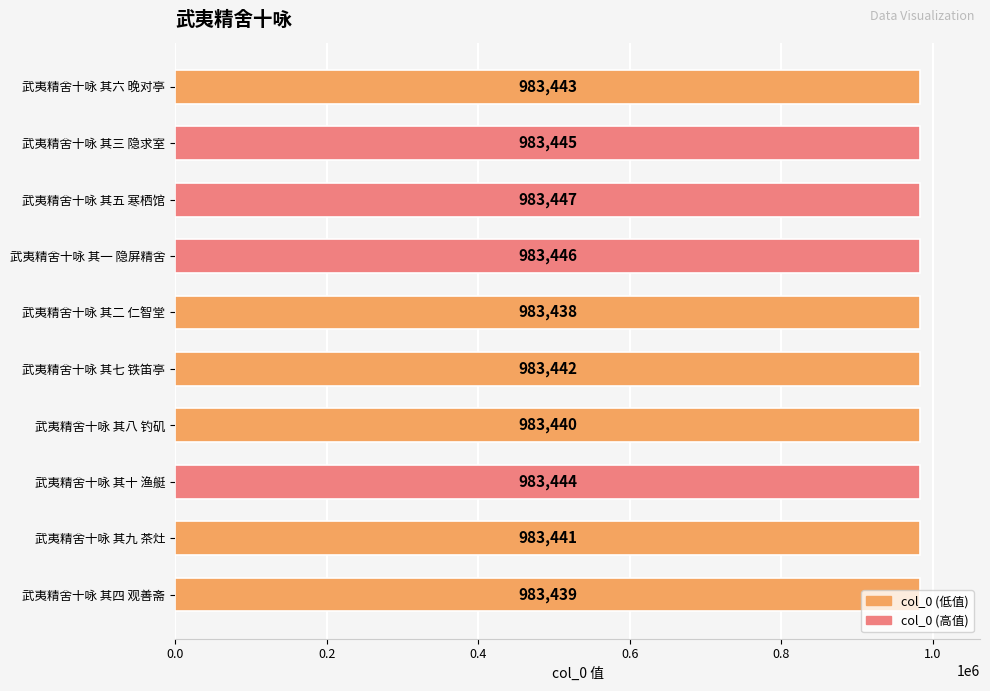

Rank the categories by value from highest to lowest.

武夷精舍十咏 其五 寒栖馆, 武夷精舍十咏 其一 隐屏精舍, 武夷精舍十咏 其三 隐求室, 武夷精舍十咏 其十 渔艇, 武夷精舍十咏 其六 晚对亭, 武夷精舍十咏 其七 铁笛亭, 武夷精舍十咏 其九 茶灶, 武夷精舍十咏 其八 钓矶, 武夷精舍十咏 其四 观善斋, 武夷精舍十咏 其二 仁智堂